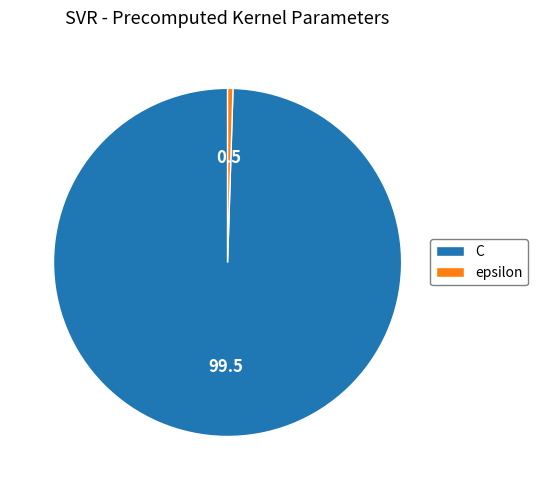

What is the ratio of the value at C to the value at epsilon?

200.0